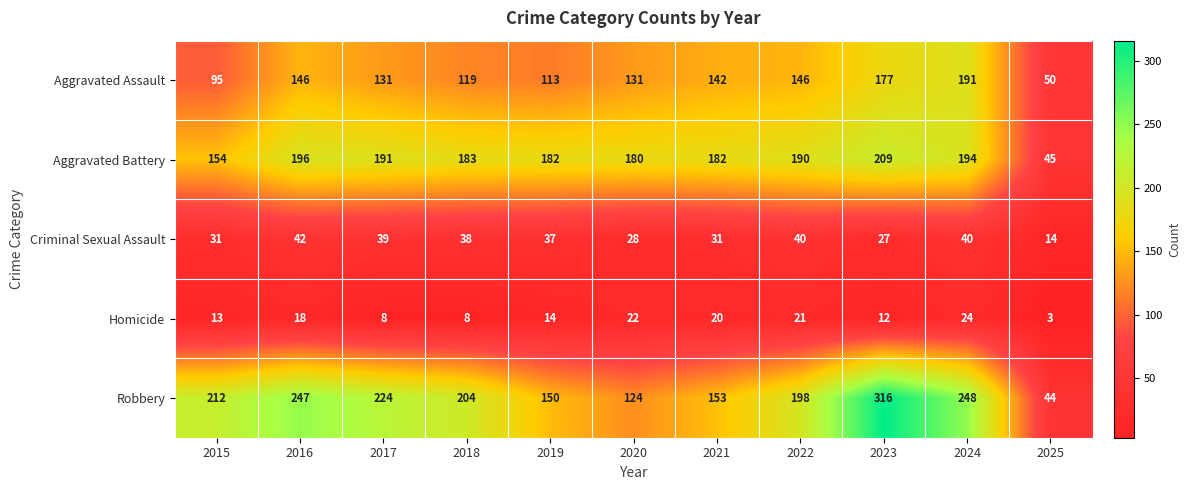

Rank the series at 2020 from highest to lowest value.

Aggravated Battery, Aggravated Assault, Robbery, Criminal Sexual Assault, Homicide